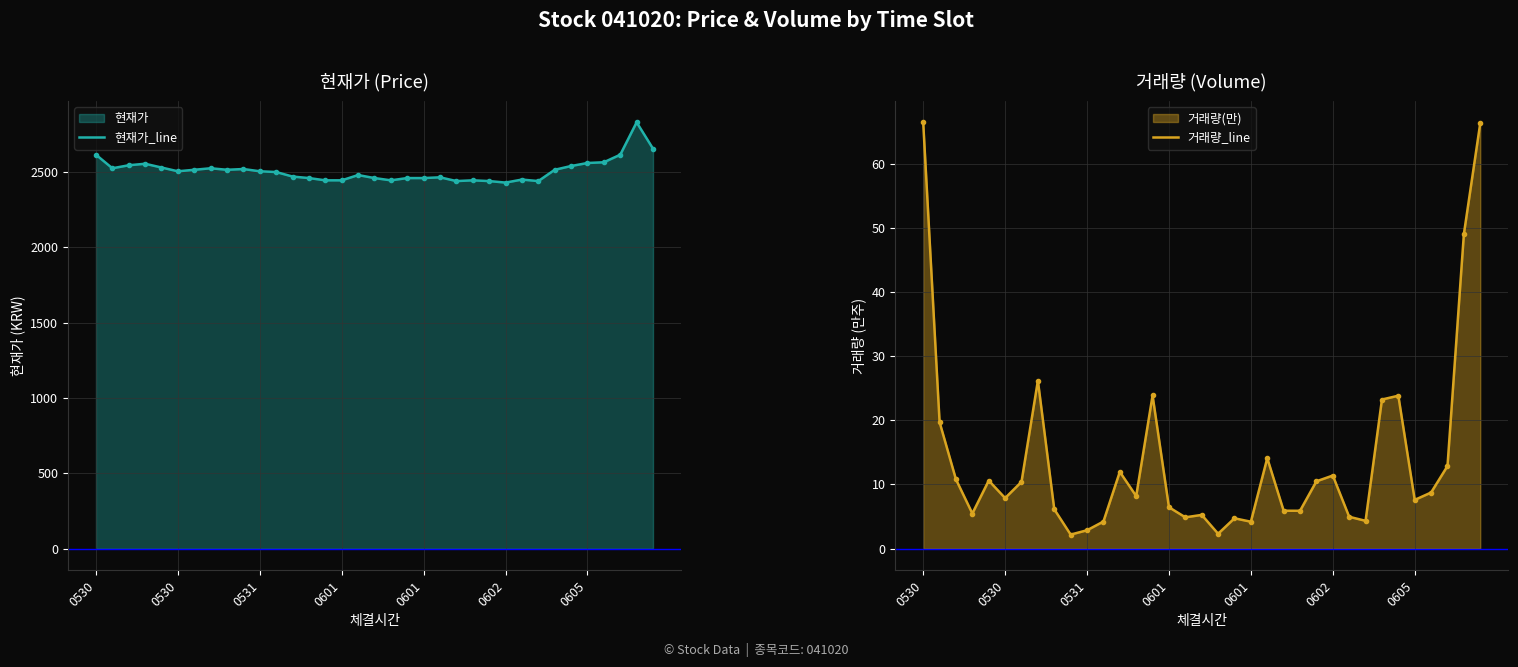

At which category does the chart reach its peak across all series?

33